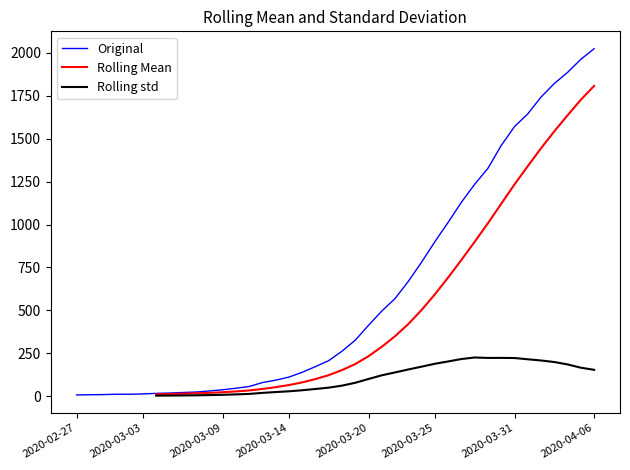

Rank the series at 30 from lowest to highest value.

Rolling std, Rolling Mean, Original